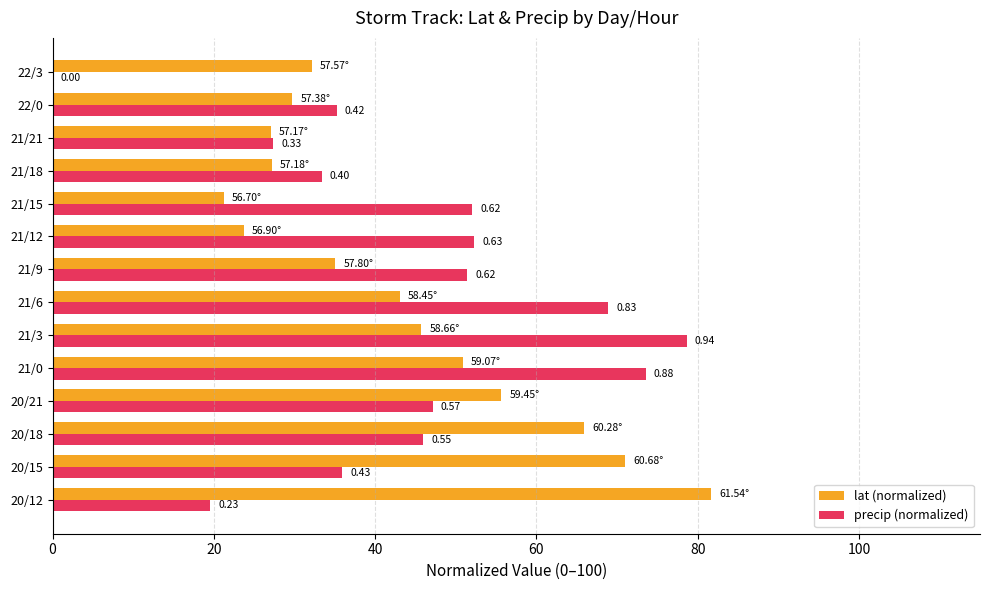

List the series in order of their overall mean, lowest first.

lat (normalized), precip (normalized)